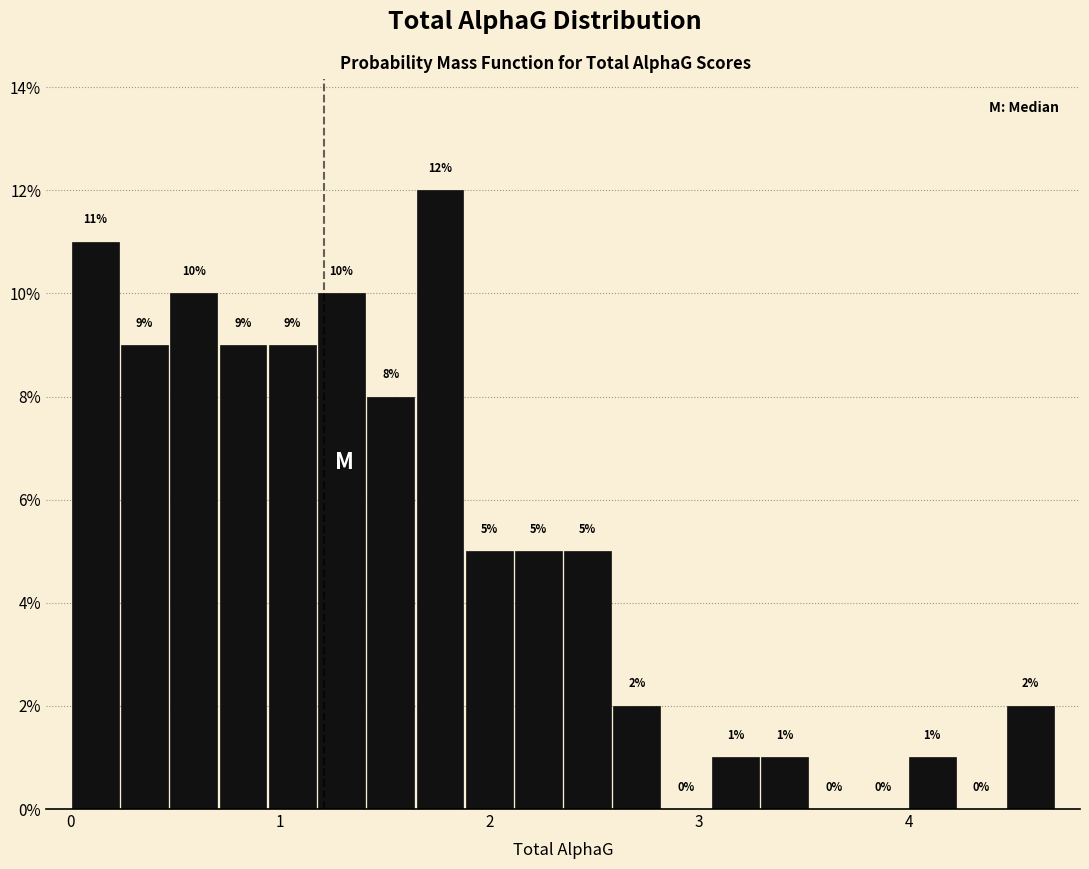

Around what value on the x-axis is the tallest bar? Give the approximate position of its centre, as read against the axis.

1.8